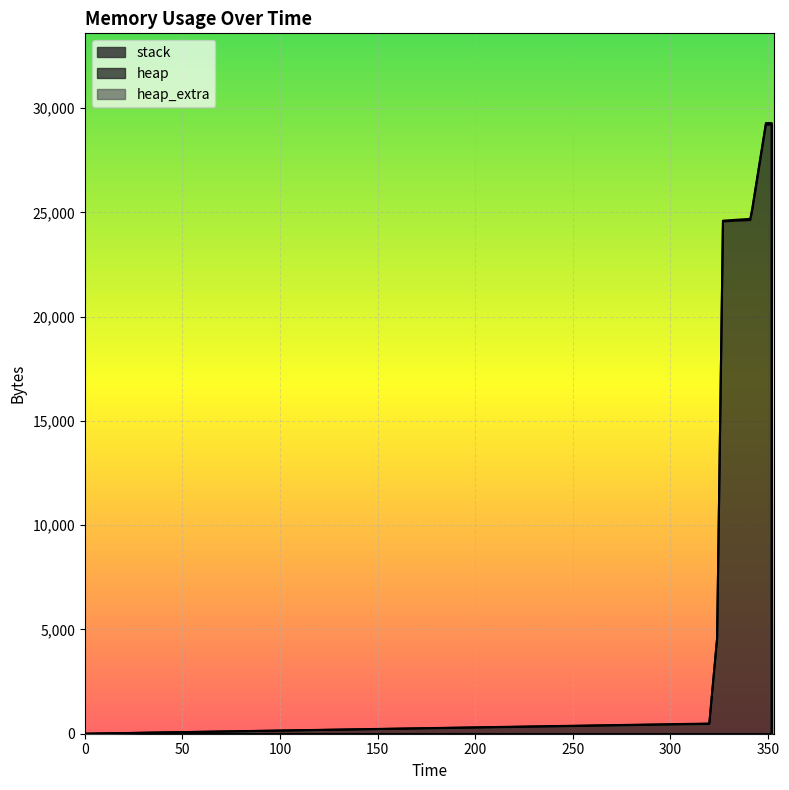

Reading right to left, transcribe all the data shown in this chart.

heap: 0	20000	20067	20539	24635	25107	29203	29203	25107	24635	24568	4568	472	0
heap_extra: 0	8	29	45	53	69	77	77	69	53	32	24	16	0
stack: 0	0	0	0	0	0	0	0	0	0	0	0	0	0